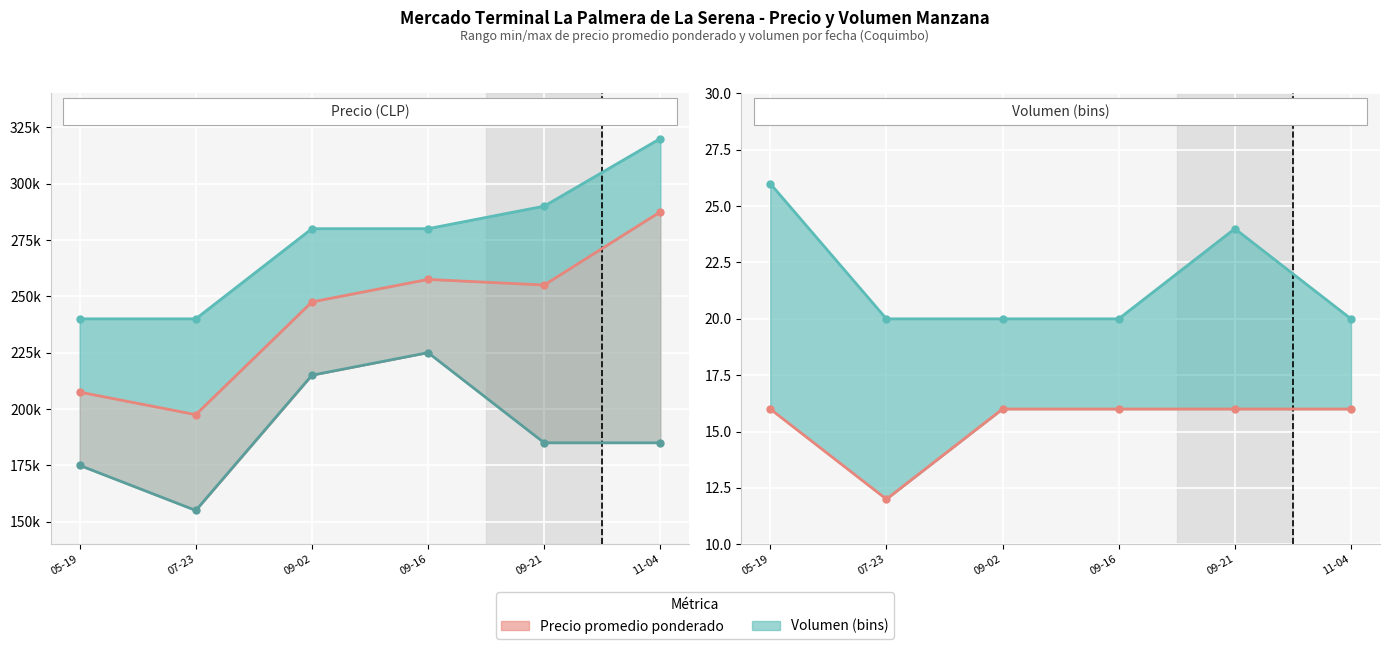

Which has a higher value, 09-02 or 11-04?

11-04